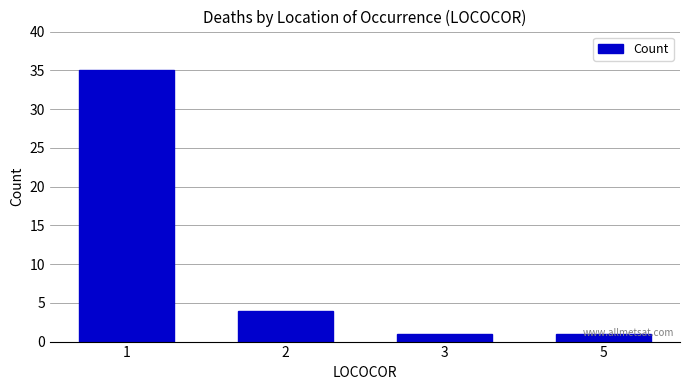

What is the change in value from 1 to 2?

-31